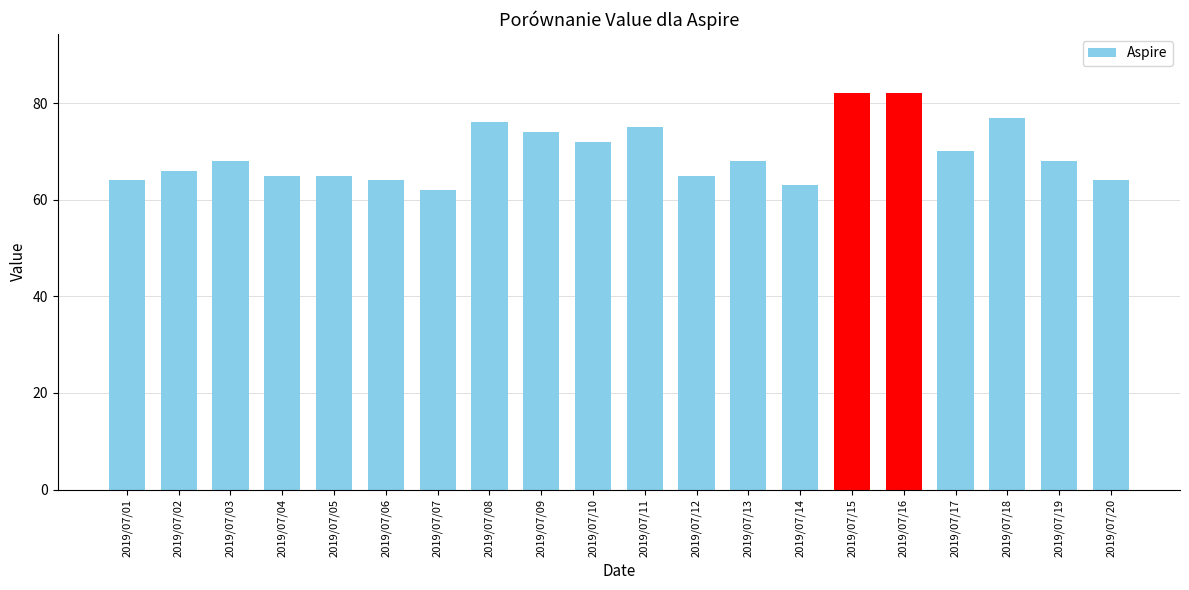

What is the value of the 4th bar from the left?

65